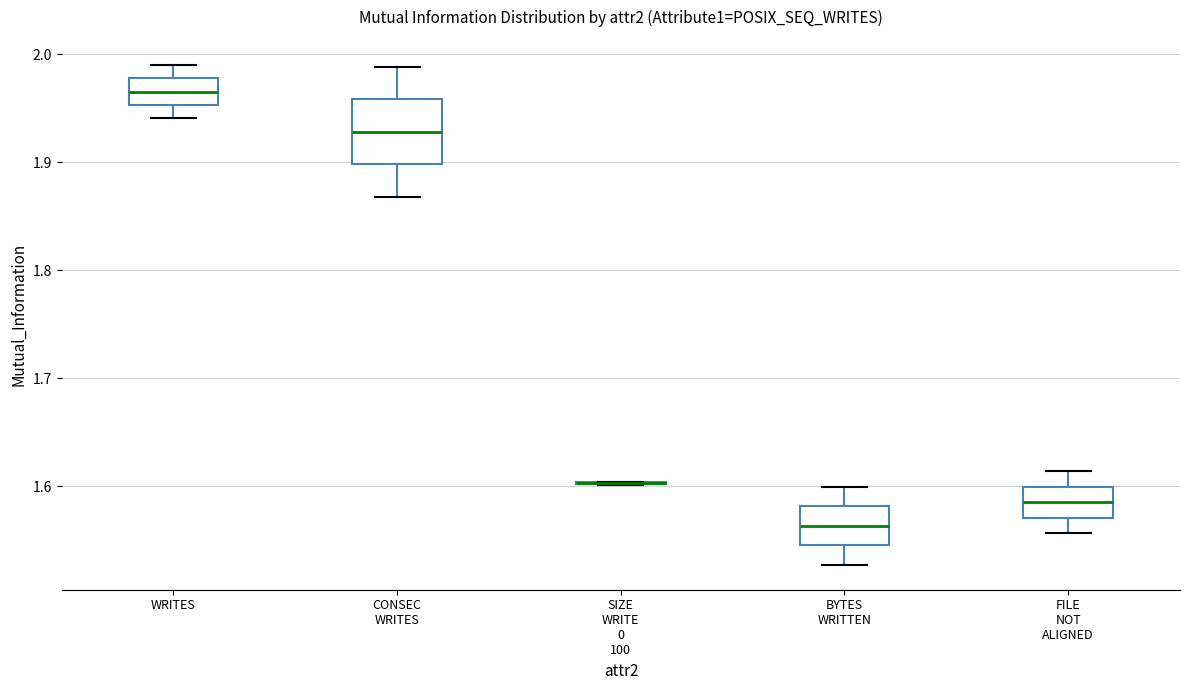

Reading left to right, read every box against the y-axis: the position of its median line, the range the box covers, and the ends of its whiskers. The values are not printed on the chart, so give them approximately, as read against the axis.

WRITES: median 1.97, box 1.95 to 1.98, whiskers 1.94 to 1.99
CONSEC WRITES: median 1.93, box 1.90 to 1.96, whiskers 1.87 to 1.99
SIZE WRITE 0 100: box collapsed to a line at 1.60, whiskers 1.60 to 1.60
BYTES WRITTEN: median 1.56, box 1.55 to 1.58, whiskers 1.53 to 1.60
FILE NOT ALIGNED: median 1.58, box 1.57 to 1.60, whiskers 1.56 to 1.61